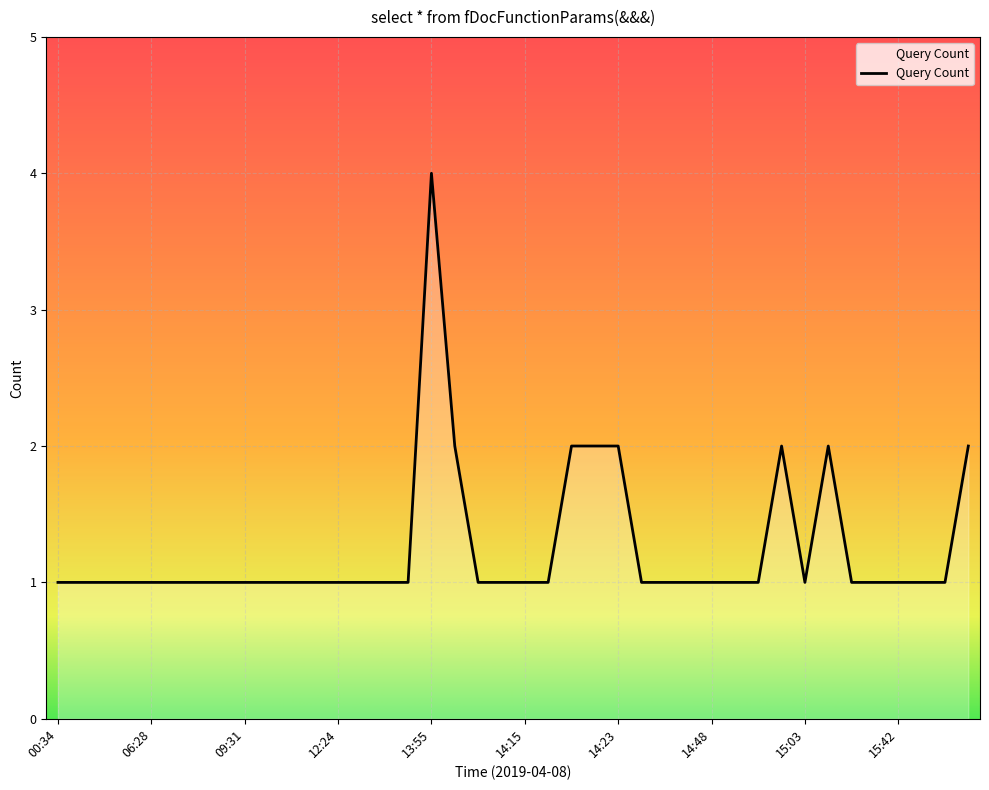

What is the greatest value displayed?

4